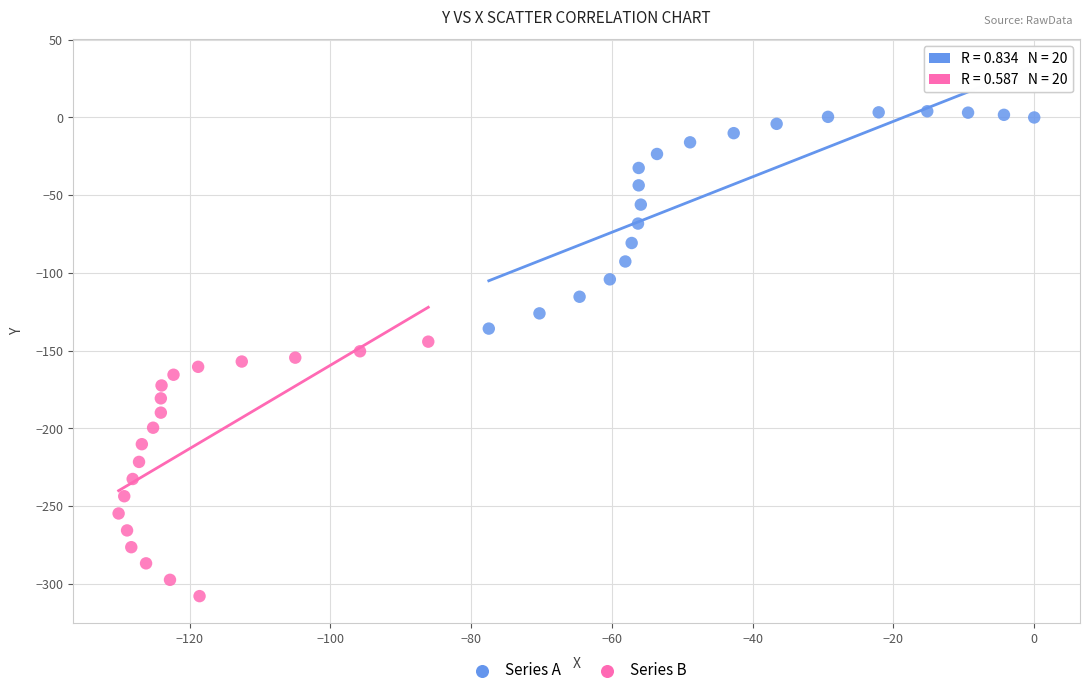

Which series contains the lowest Y value?

Series B